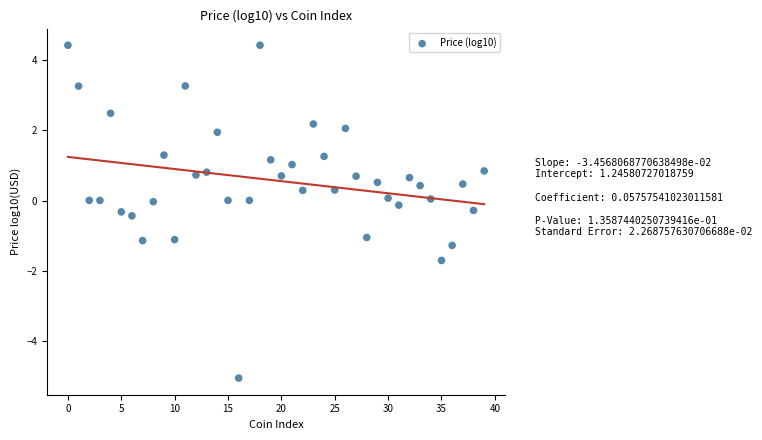

What is the range of Y values (max minus min)?

9.5